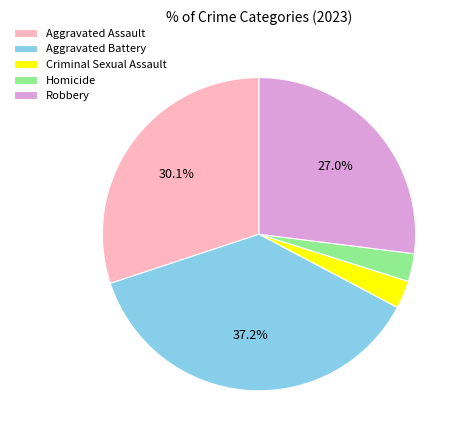

What is the ratio of the value at Criminal Sexual Assault to the value at Robbery?

0.1